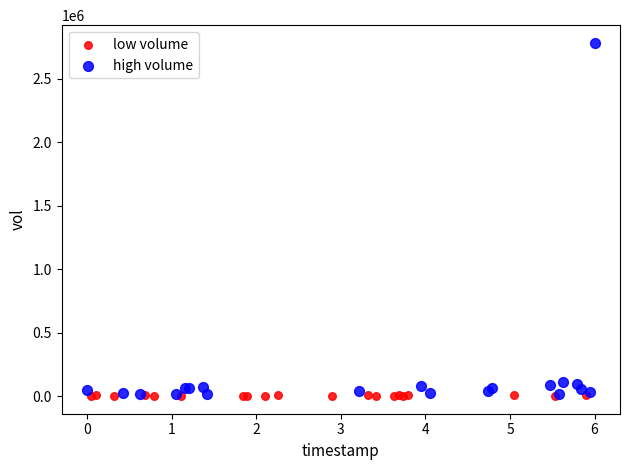

Which series contains the highest Y value?

high volume